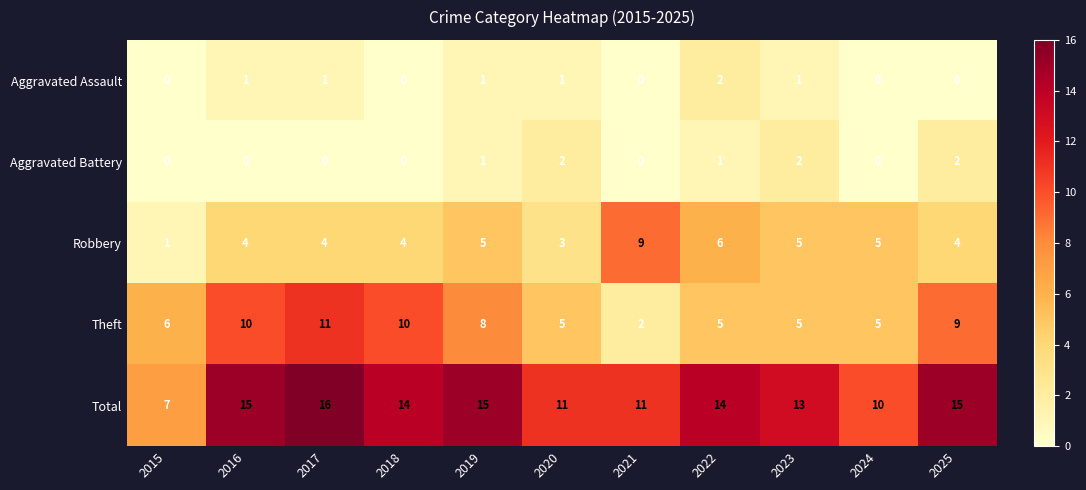

Between 2021 and 2024, which series saw the biggest shift?

Robbery